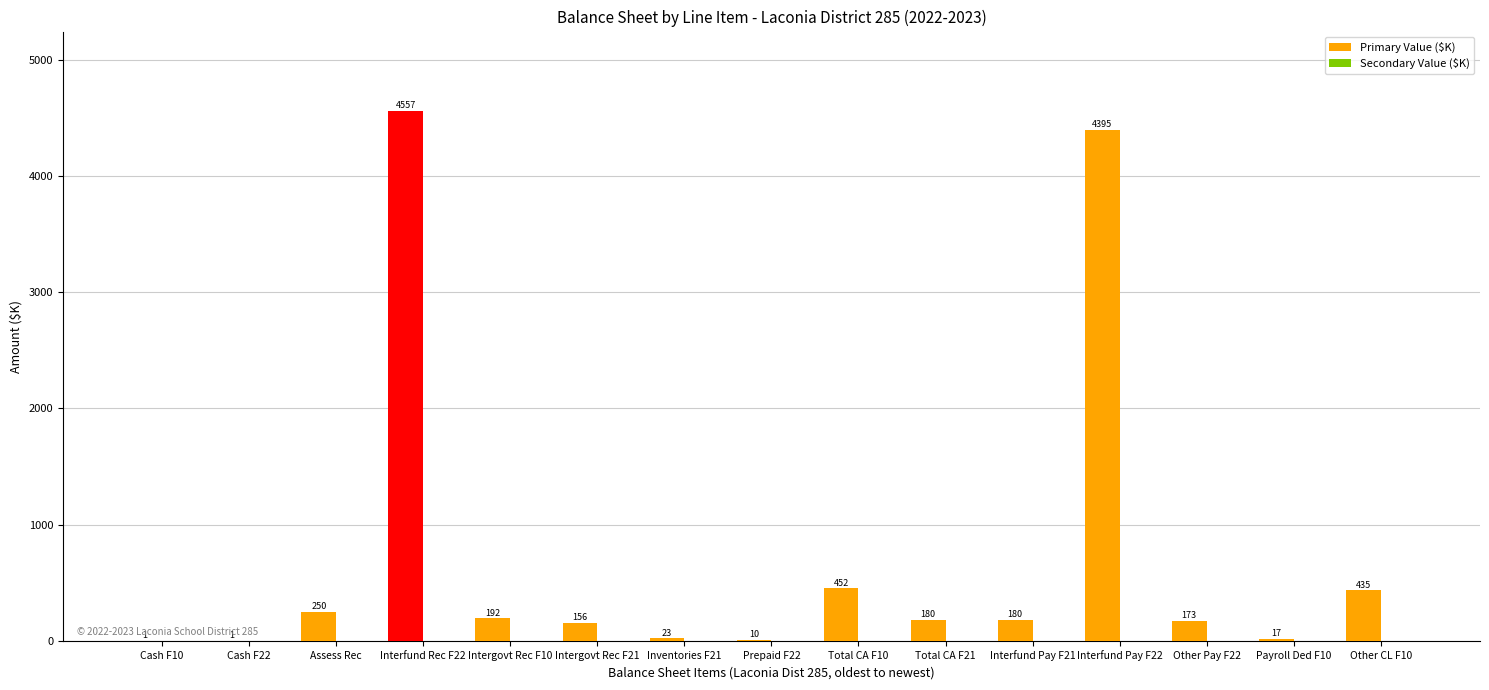

What is the greatest value displayed?

4557.3